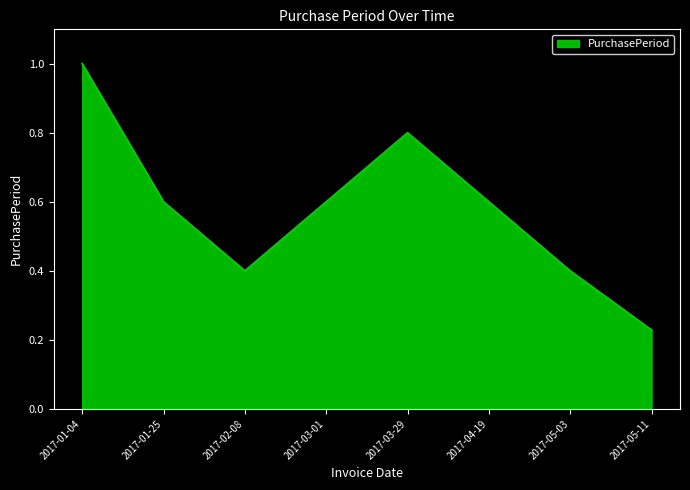

Between 2017-02-08 and 2017-01-04, which is larger?

2017-01-04